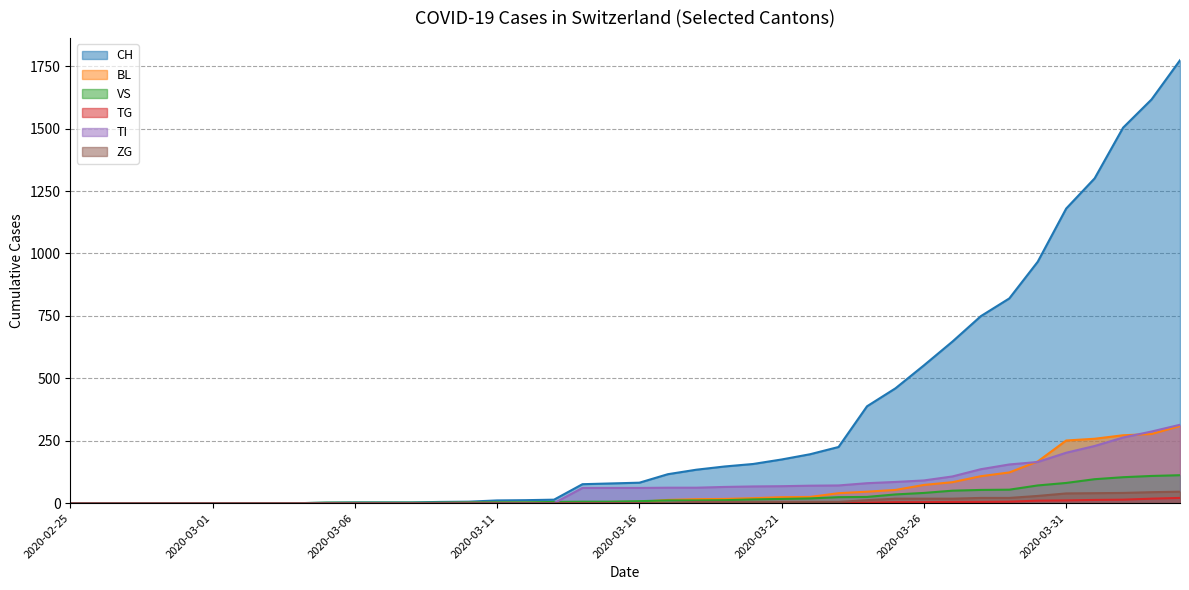

What is the average value of the BL series?

55